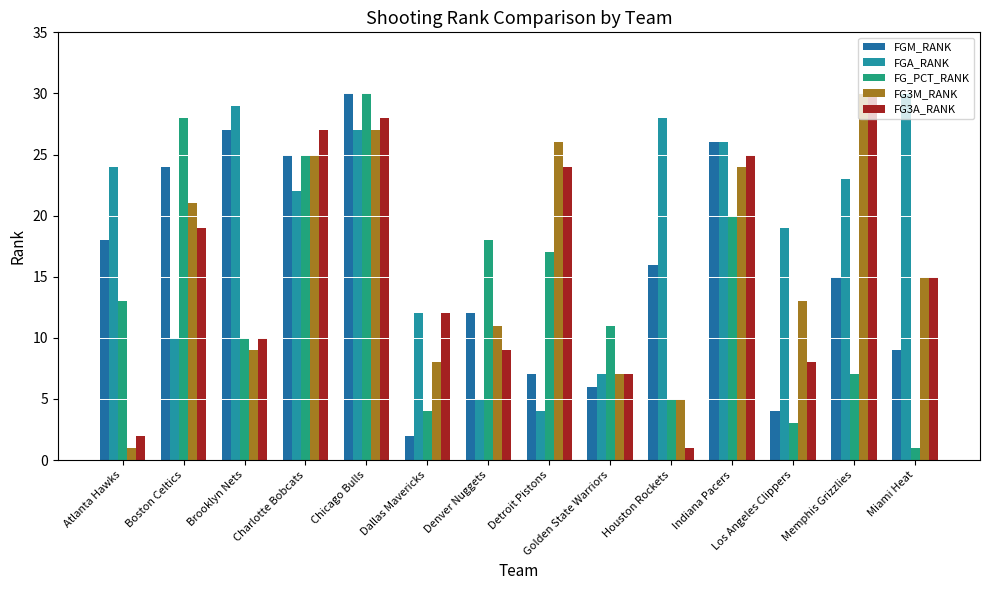

Reading left to right, what are all the values shown in this chart?

FGM_RANK: Atlanta Hawks=18	Boston Celtics=24	Brooklyn Nets=27	Charlotte Bobcats=25	Chicago Bulls=30	Dallas Mavericks=2	Denver Nuggets=12	Detroit Pistons=7	Golden State Warriors=6	Houston Rockets=16	Indiana Pacers=26	Los Angeles Clippers=4	Memphis Grizzlies=15	Miami Heat=9
FGA_RANK: Atlanta Hawks=24	Boston Celtics=10	Brooklyn Nets=29	Charlotte Bobcats=22	Chicago Bulls=27	Dallas Mavericks=12	Denver Nuggets=5	Detroit Pistons=4	Golden State Warriors=7	Houston Rockets=28	Indiana Pacers=26	Los Angeles Clippers=19	Memphis Grizzlies=23	Miami Heat=30
FG_PCT_RANK: Atlanta Hawks=13	Boston Celtics=28	Brooklyn Nets=10	Charlotte Bobcats=25	Chicago Bulls=30	Dallas Mavericks=4	Denver Nuggets=18	Detroit Pistons=17	Golden State Warriors=11	Houston Rockets=5	Indiana Pacers=20	Los Angeles Clippers=3	Memphis Grizzlies=7	Miami Heat=1
FG3M_RANK: Atlanta Hawks=1	Boston Celtics=21	Brooklyn Nets=9	Charlotte Bobcats=25	Chicago Bulls=27	Dallas Mavericks=8	Denver Nuggets=11	Detroit Pistons=26	Golden State Warriors=7	Houston Rockets=5	Indiana Pacers=24	Los Angeles Clippers=13	Memphis Grizzlies=30	Miami Heat=15
FG3A_RANK: Atlanta Hawks=2	Boston Celtics=19	Brooklyn Nets=10	Charlotte Bobcats=27	Chicago Bulls=28	Dallas Mavericks=12	Denver Nuggets=9	Detroit Pistons=24	Golden State Warriors=7	Houston Rockets=1	Indiana Pacers=25	Los Angeles Clippers=8	Memphis Grizzlies=30	Miami Heat=15